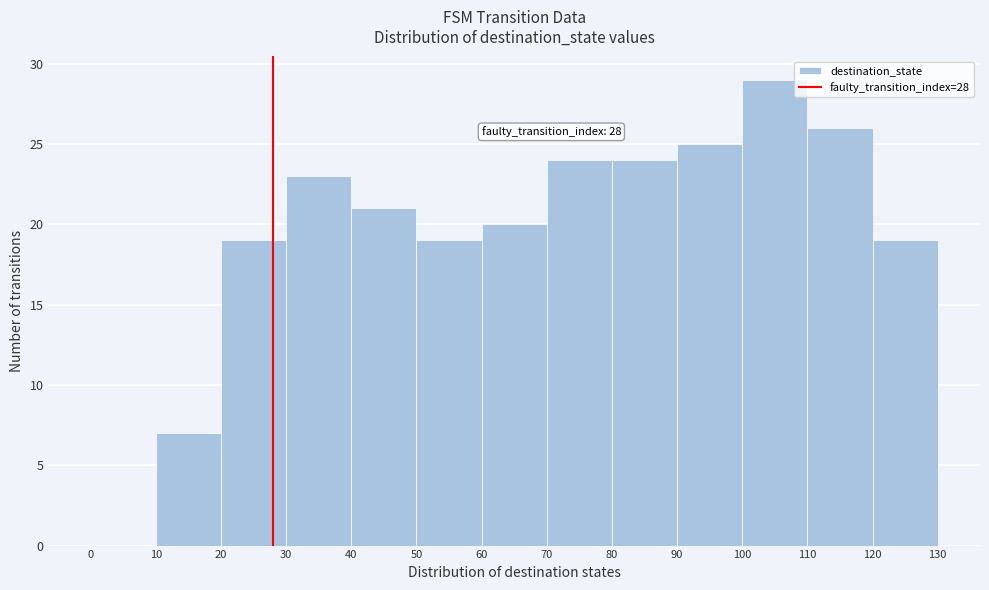

Over which range of the x-axis is the bar tallest?

100 to 110